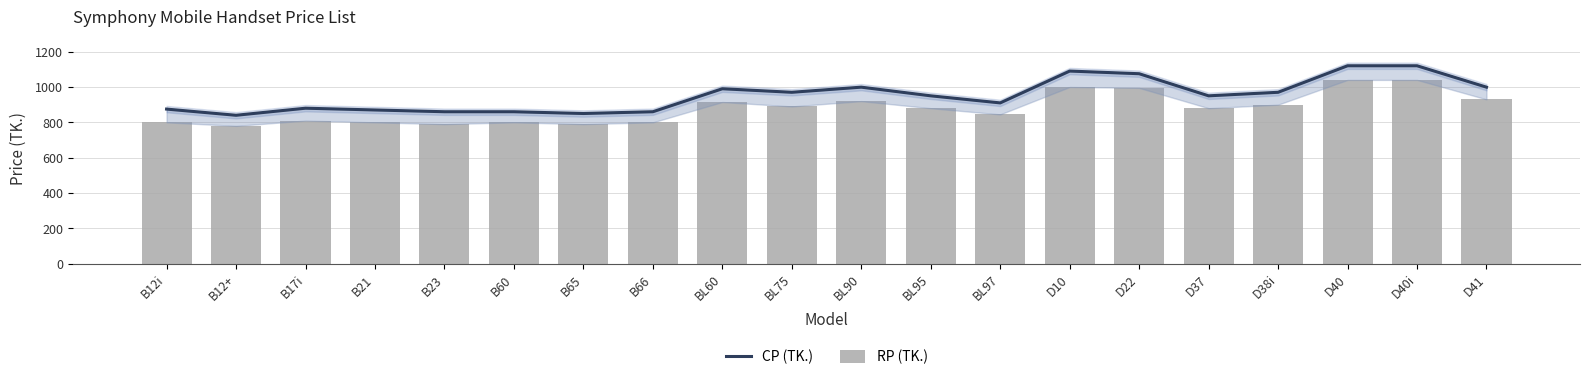

At which label does RP (TK.) first exceed 880?

BL60